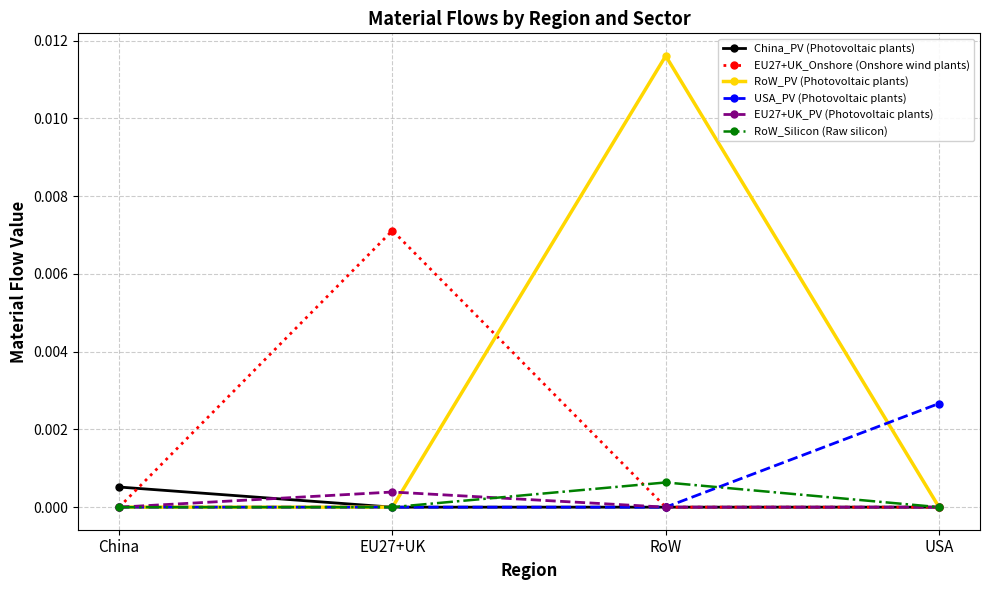

Is the value of RoW_PV (Photovoltaic plants) at China greater than the value of EU27+UK_Onshore (Onshore wind plants) at EU27+UK?

No